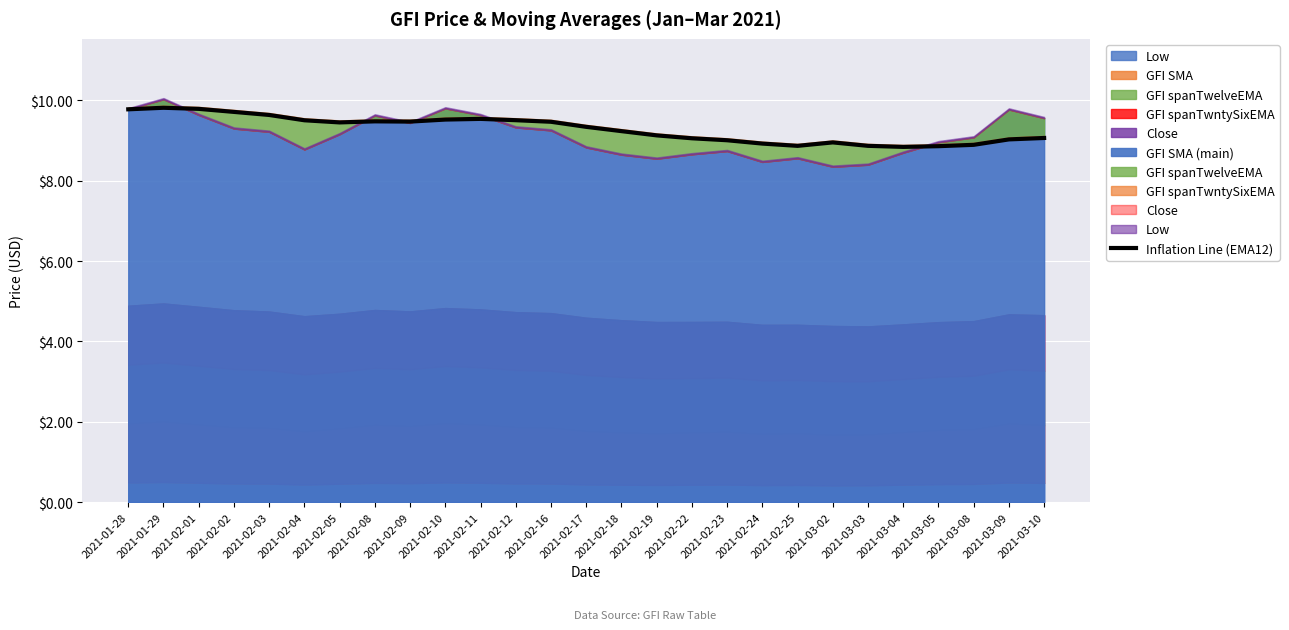

How many lines are shown in the chart?

1